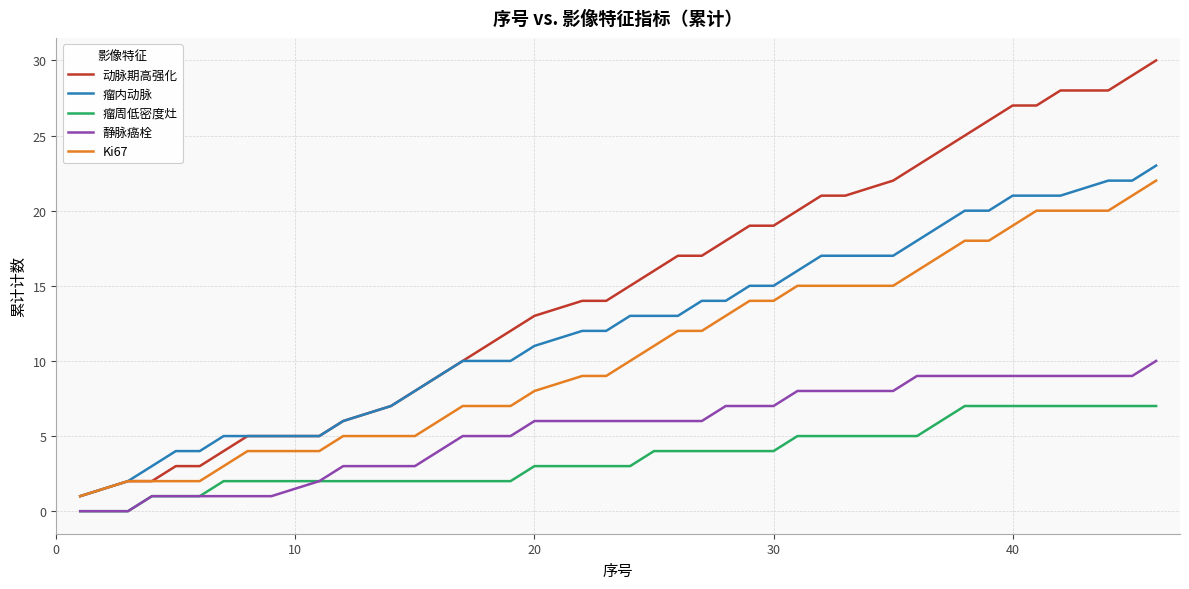

True or false: 瘤周低密度灶 and 瘤内动脉 intersect in this chart.

False